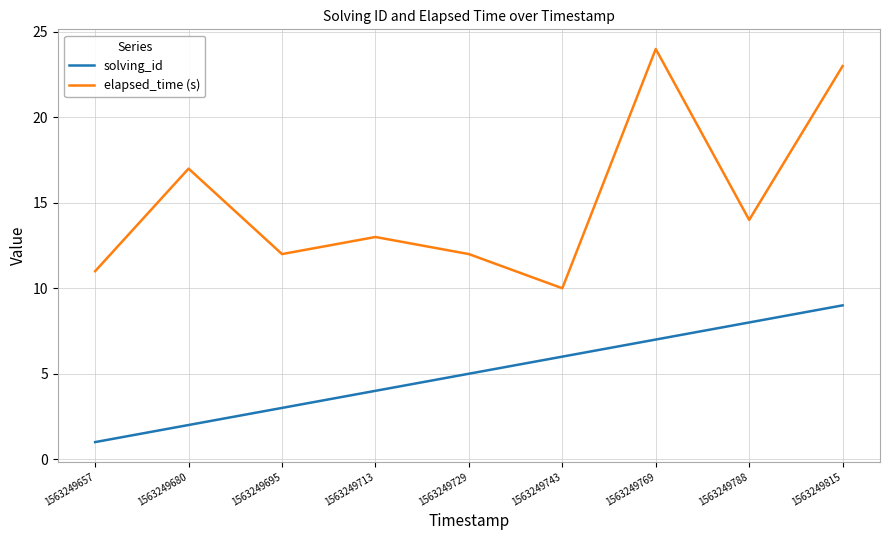

True or false: elapsed_time (s) and solving_id cross at least once.

False